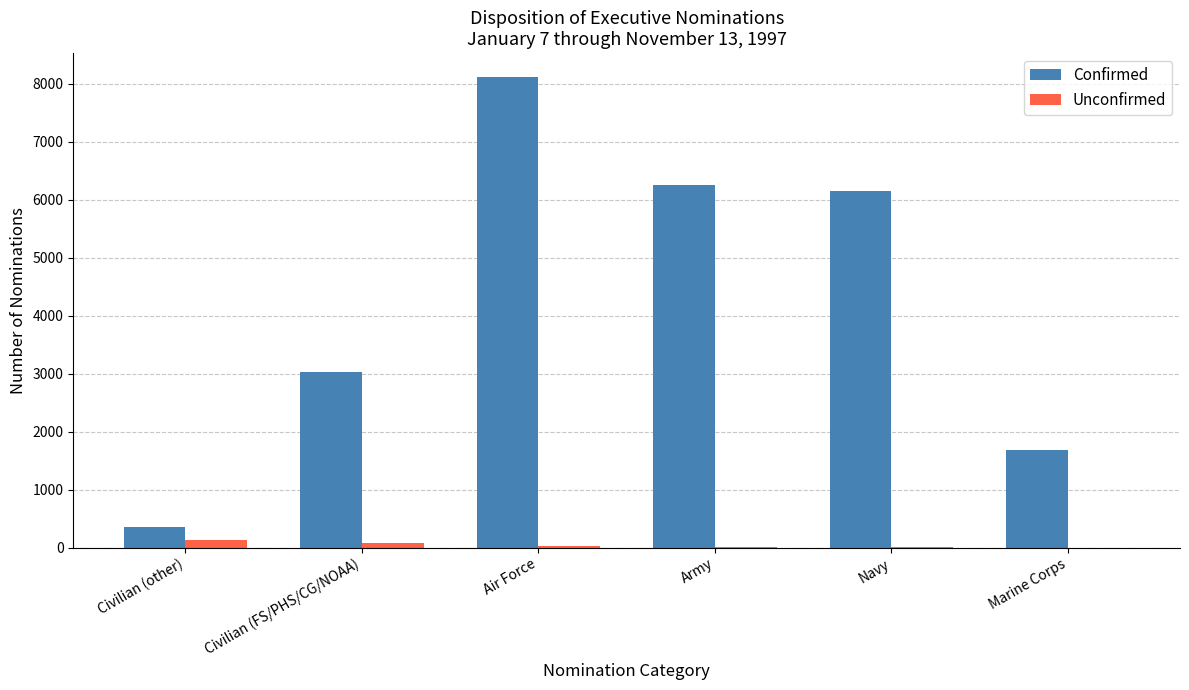

What is the average value of the Confirmed series?

4263